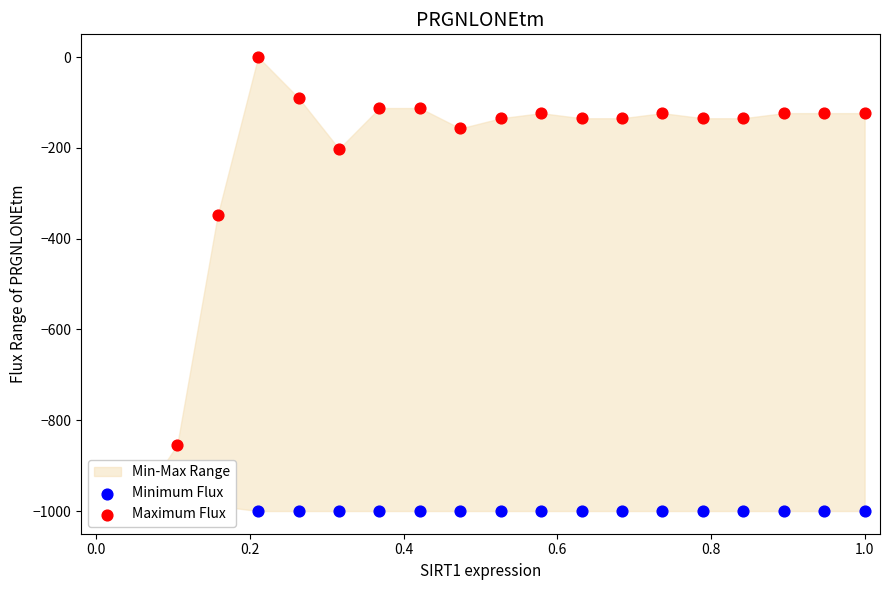

Which series contains the lowest Y value?

Minimum Flux